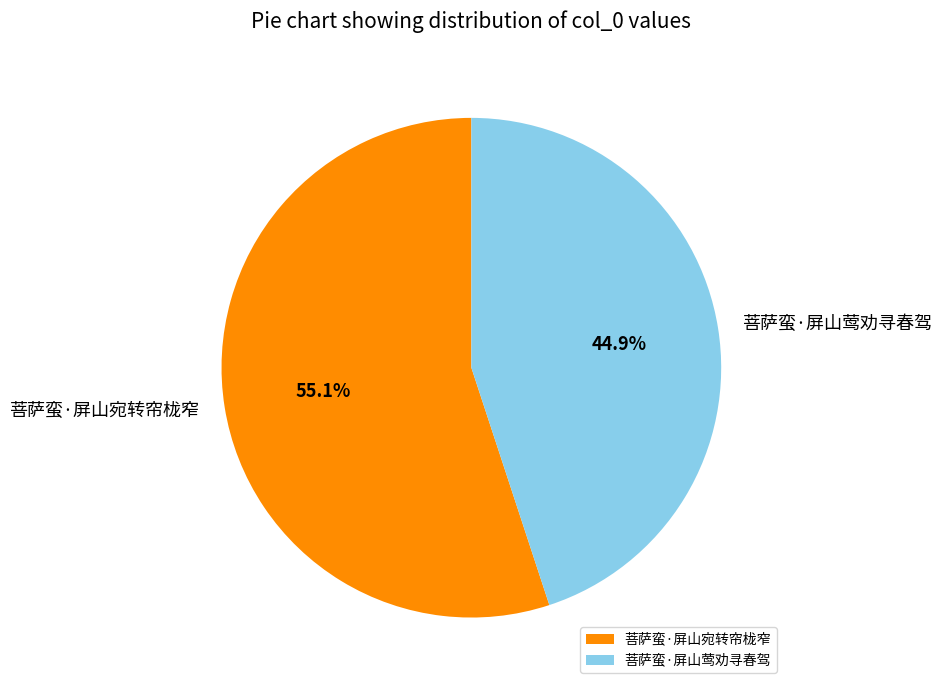

To the nearest percent, what is the difference between the 菩萨蛮·屏山莺劝寻春驾 and 菩萨蛮·屏山宛转帘栊窄 slice percentages?

10%